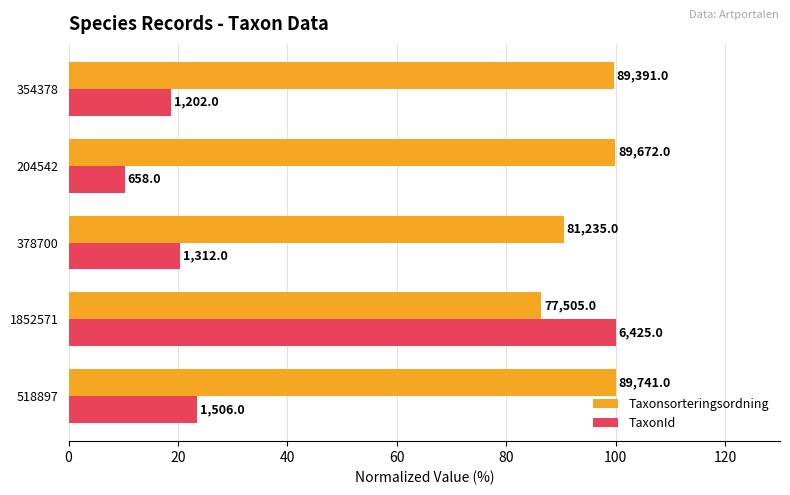

What are all the series names shown in the legend?

Taxonsorteringsordning, TaxonId